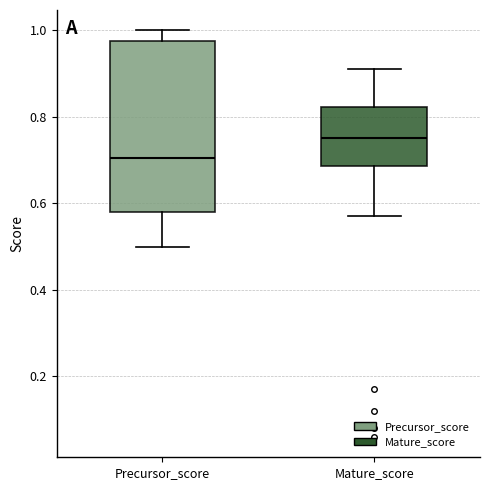

Which box's median line is the highest?

Mature_score